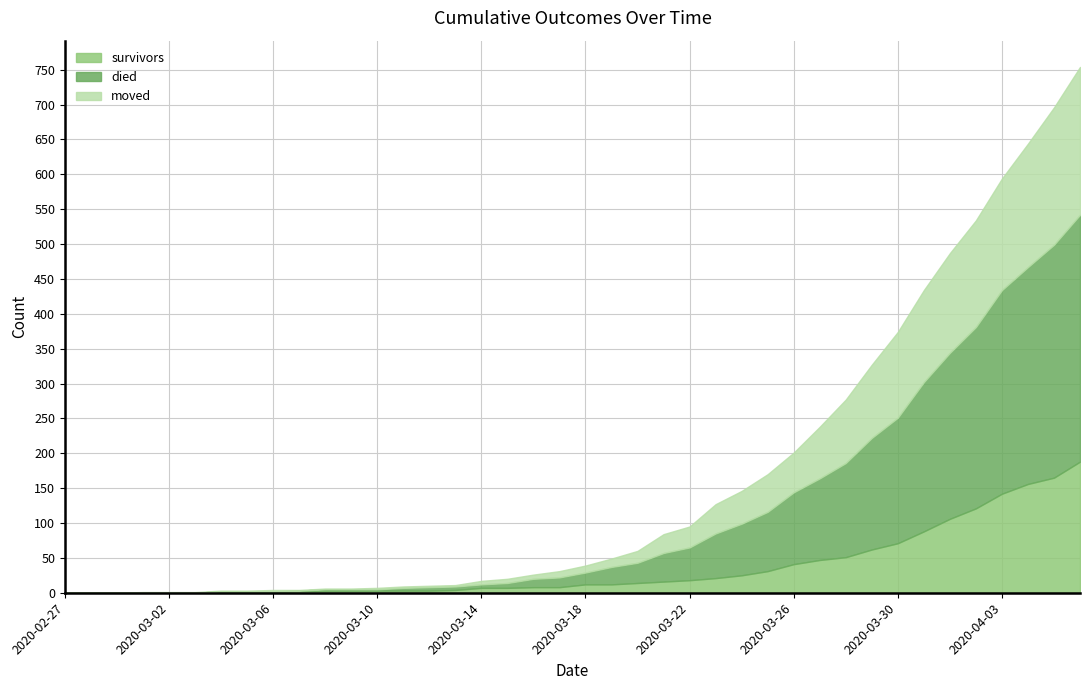

In moved, how many points are higher than both neighbors (excluding endpoints)?

1